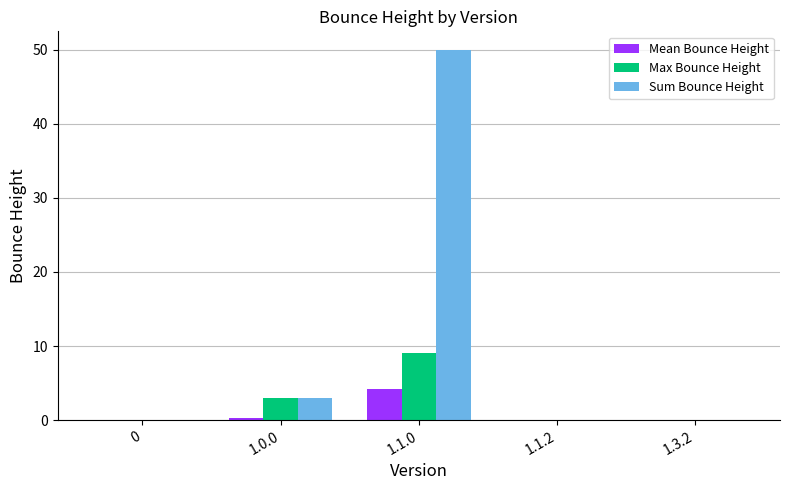

Count the number of data series in this chart.

3